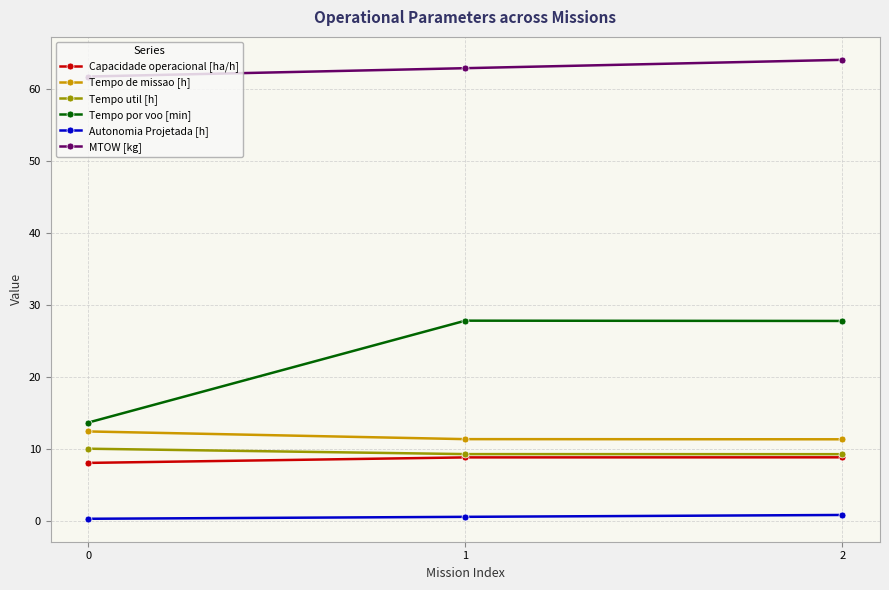

What is the greatest value displayed?

64.1